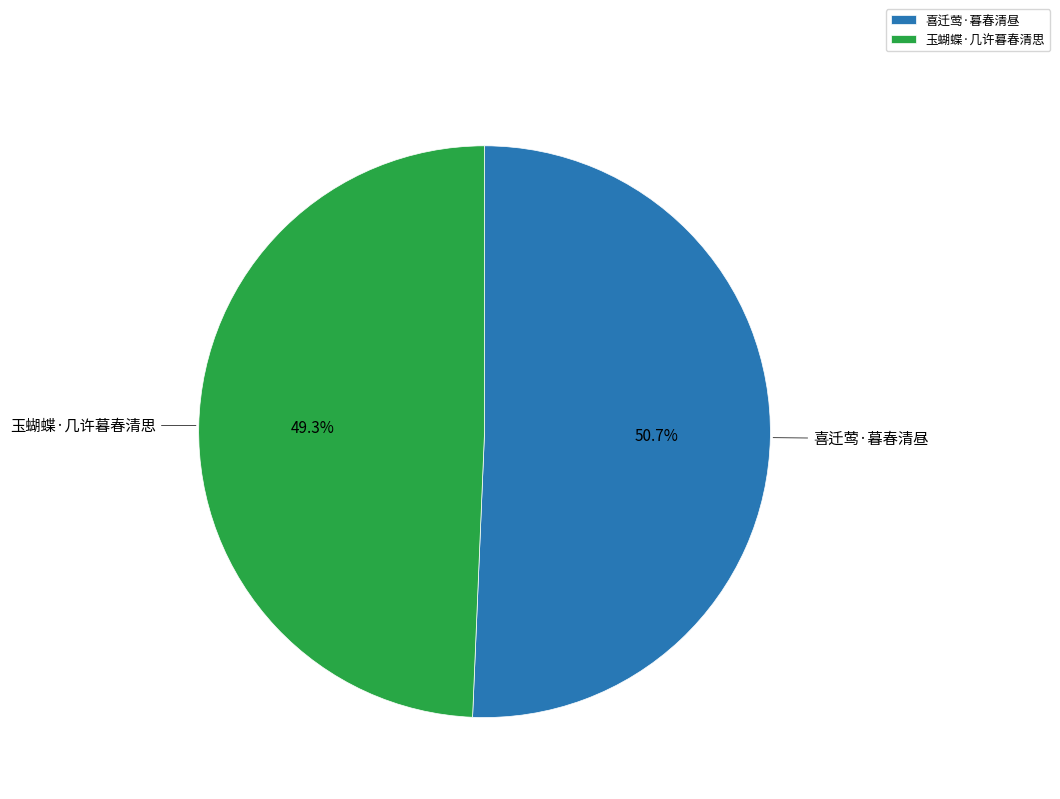

The 喜迁莺·暮春清昼 slice represents 59% of the pie. True or false?

False